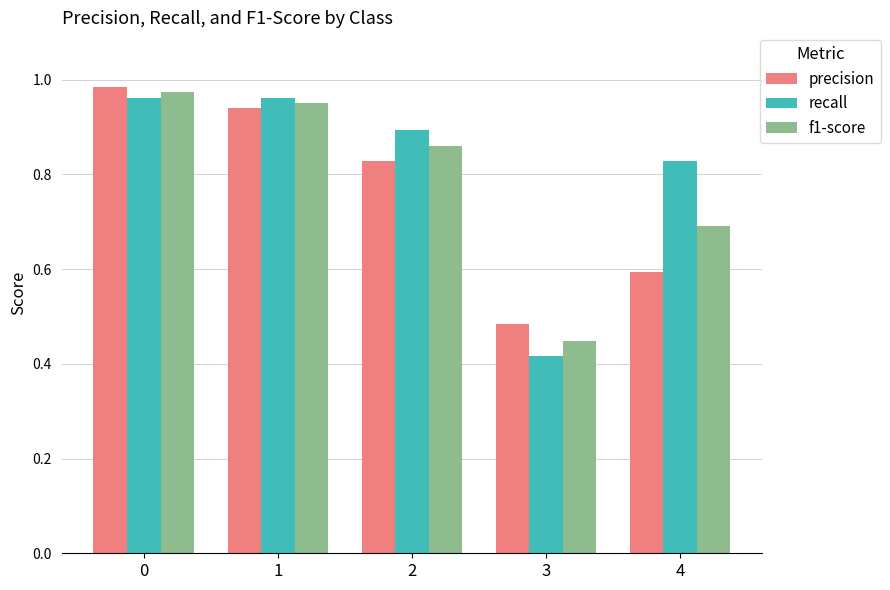

Rank the series by their average value, from highest to lowest.

recall, f1-score, precision